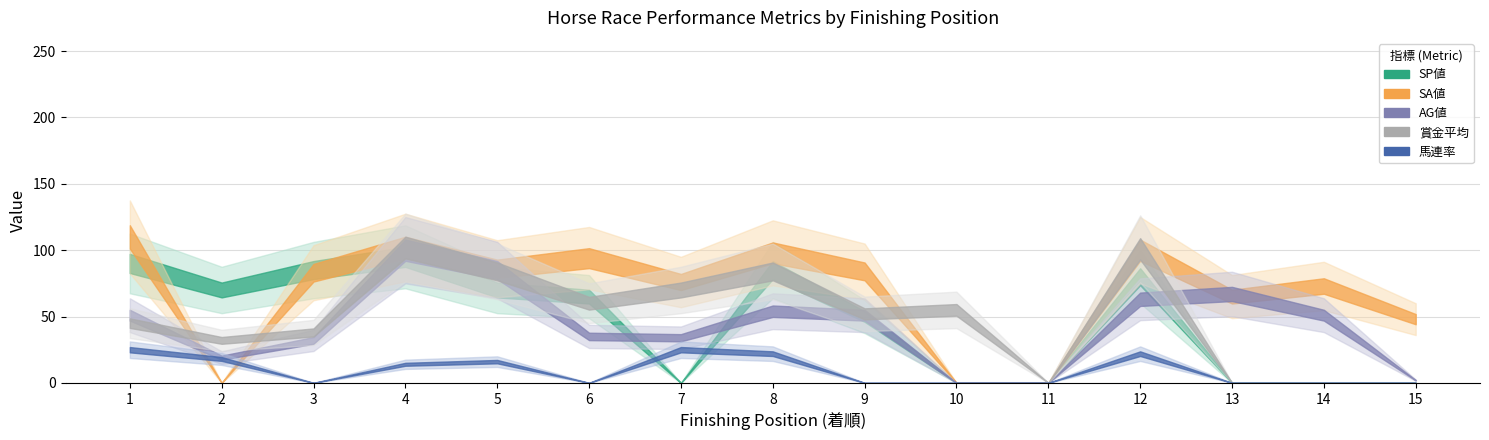

List the labels in order of SP値 value, largest first.

4, 1, 3, 8, 12, 2, 5, 6, 9, 7, 10, 11, 13, 14, 15